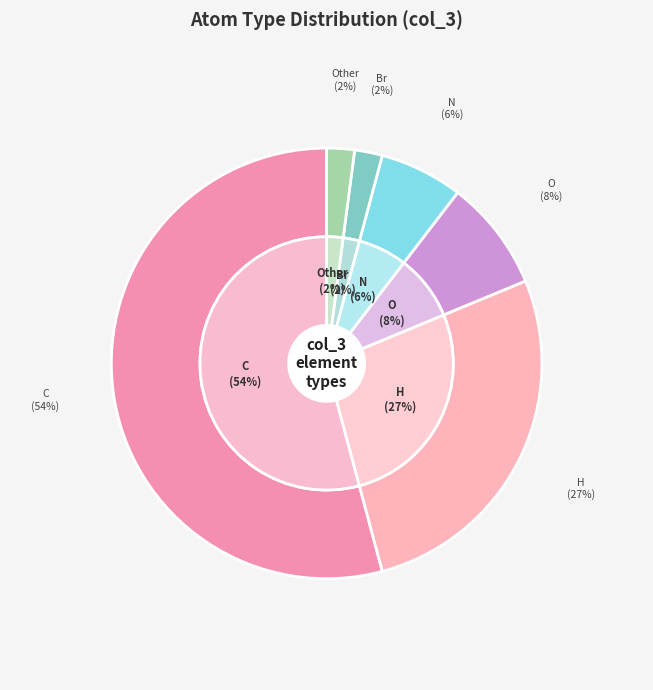

Is it true that H is 14% of the pie?

False